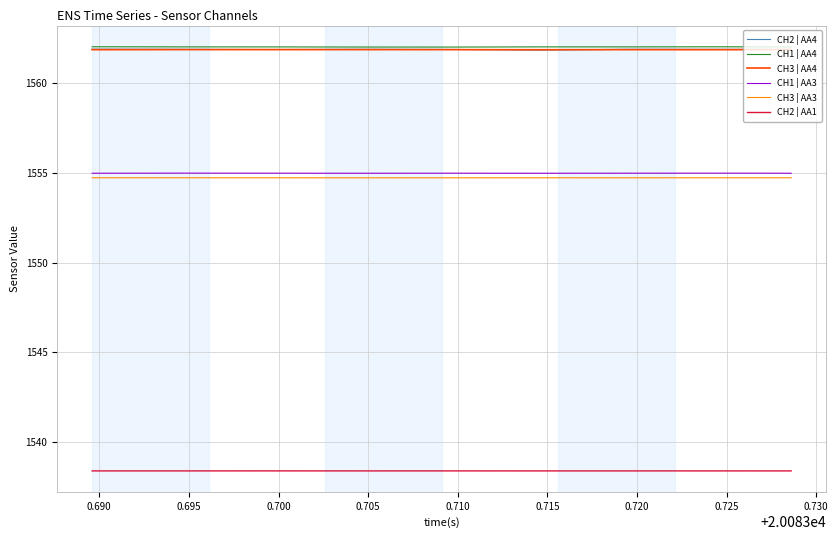

What is the average value of the CH1 | AA4 series?

1562.0